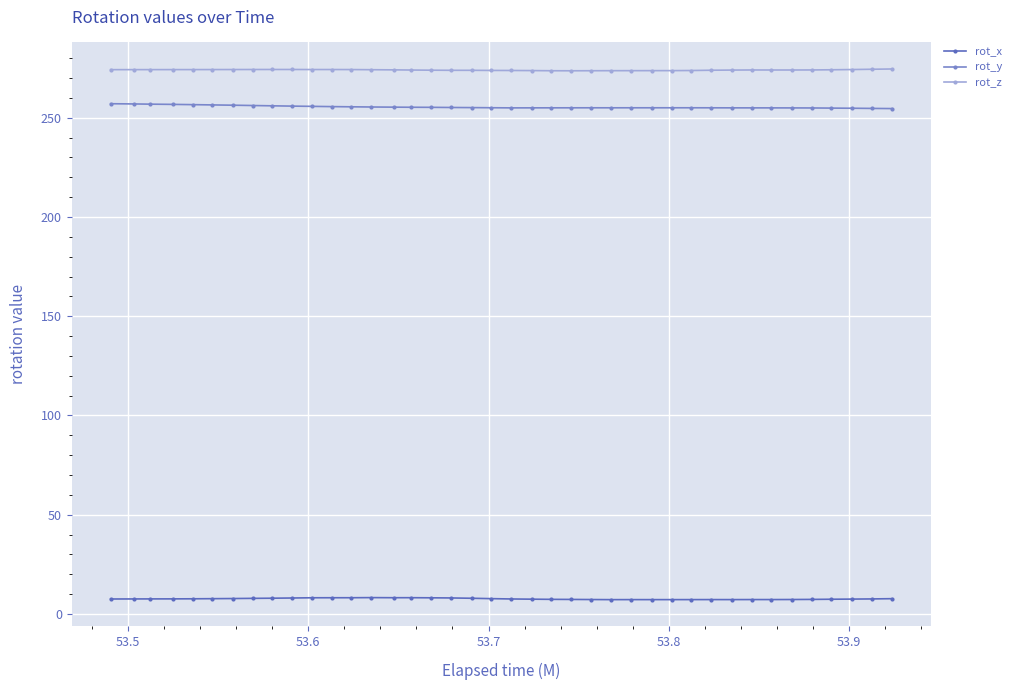

What is the value of the rot_x point at the 16th from the left?

8.2